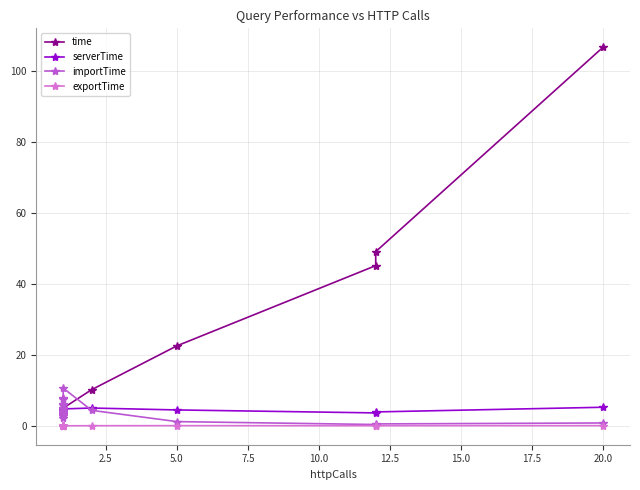

List the series in order of their peak value, highest first.

time, importTime, serverTime, exportTime